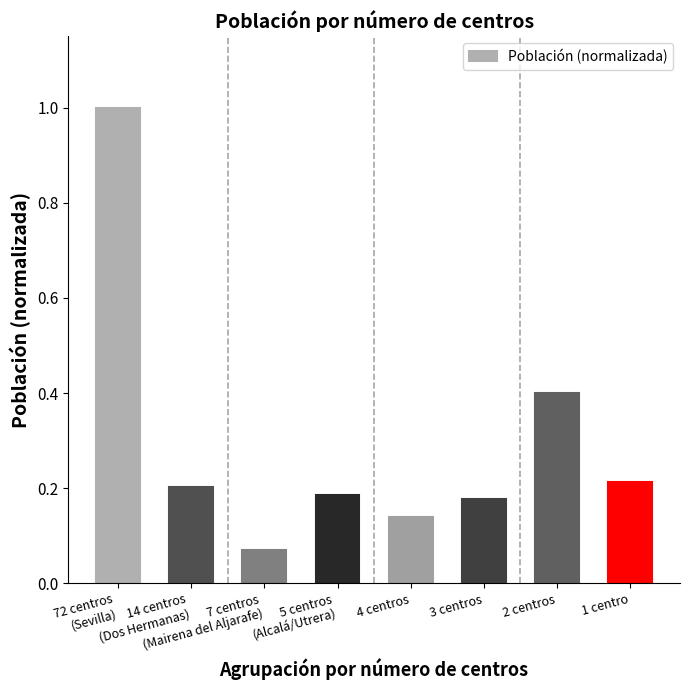

What is the difference between the second highest and minimum values?

0.3